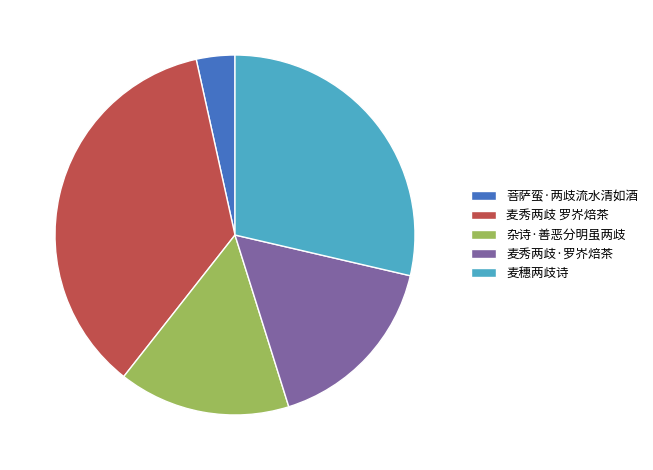

Do 杂诗·善恶分明虽两歧 and 麦秀两歧·罗岕焙茶 together represent more than half of the pie?

No